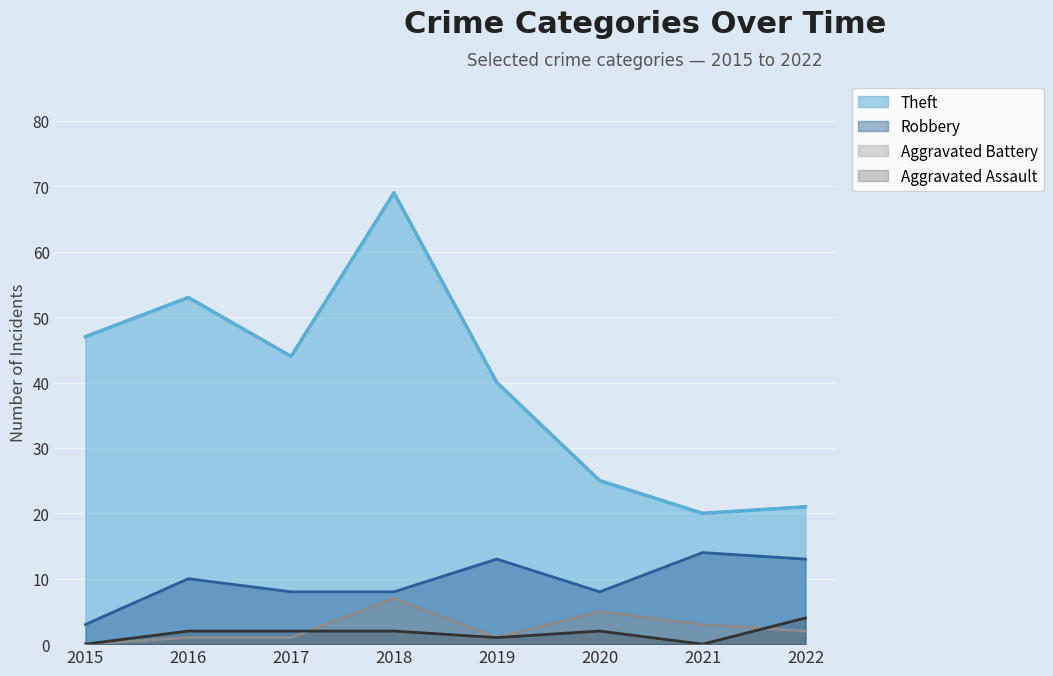

In Aggravated Battery, how many points are higher than both neighbors (excluding endpoints)?

2